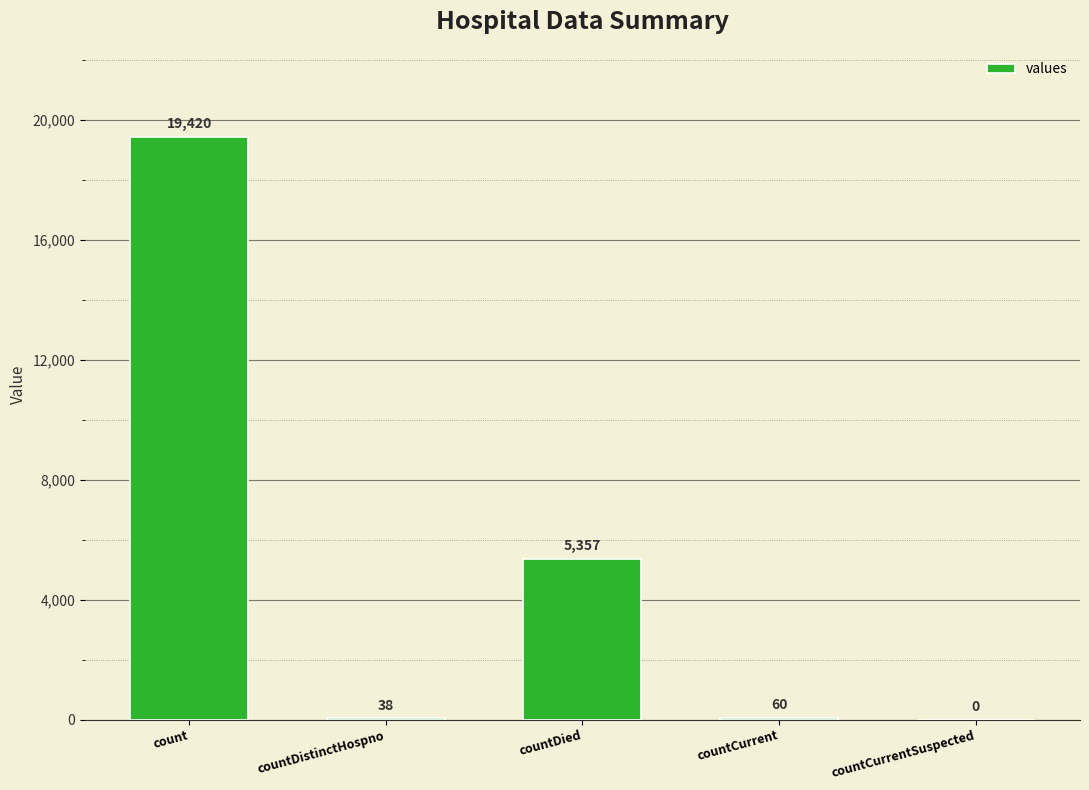

True or false: the data shows 0 at countCurrentSuspected.

True